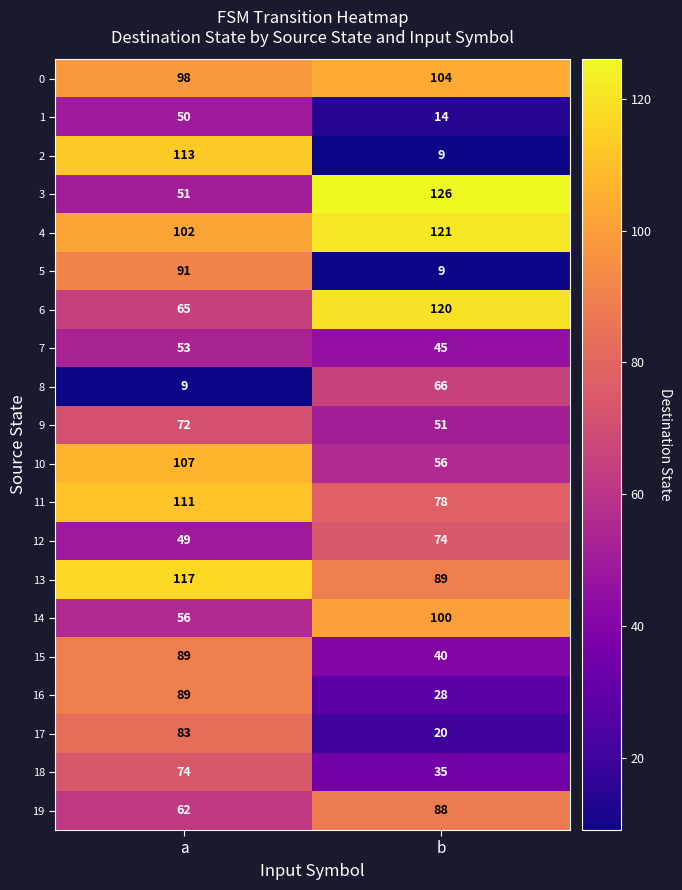

Is the value of 0 at a greater than the value of 4 at b?

No